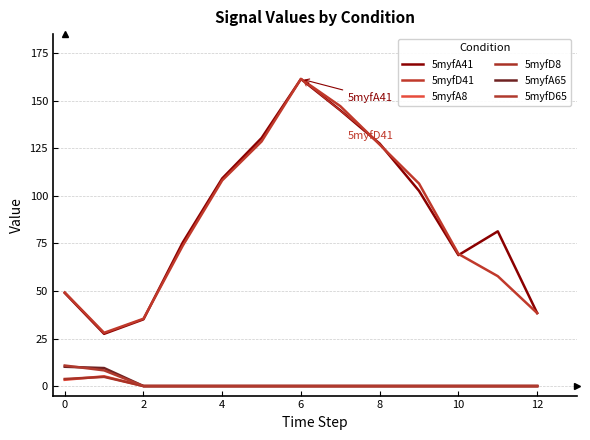

True or false: 5myfA65 and 5myfD8 cross at least once.

False